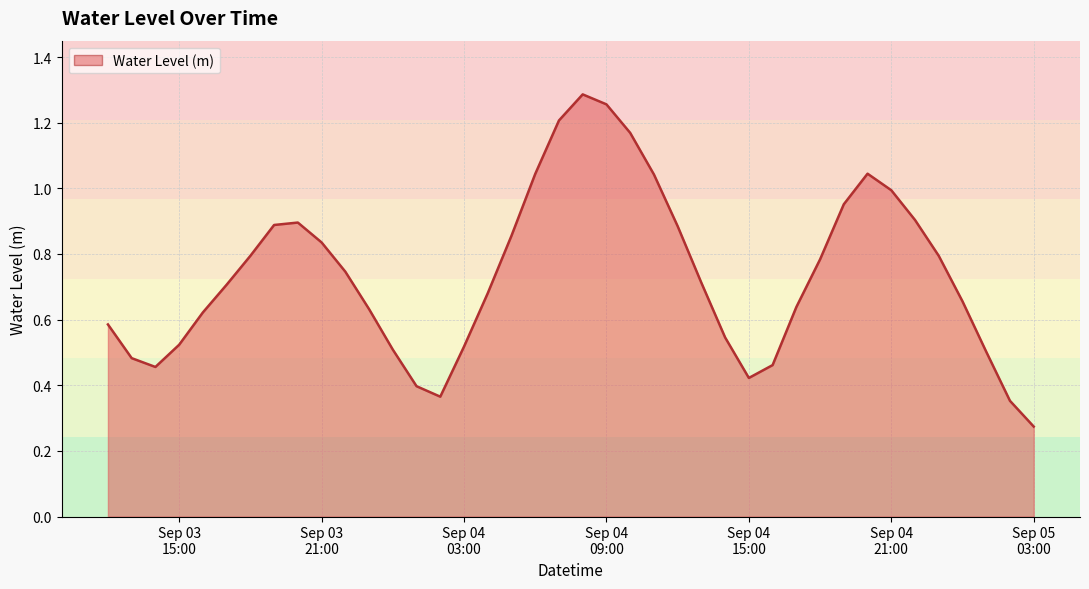

How many interior local peaks (higher than both neighbors) does the data have?

3